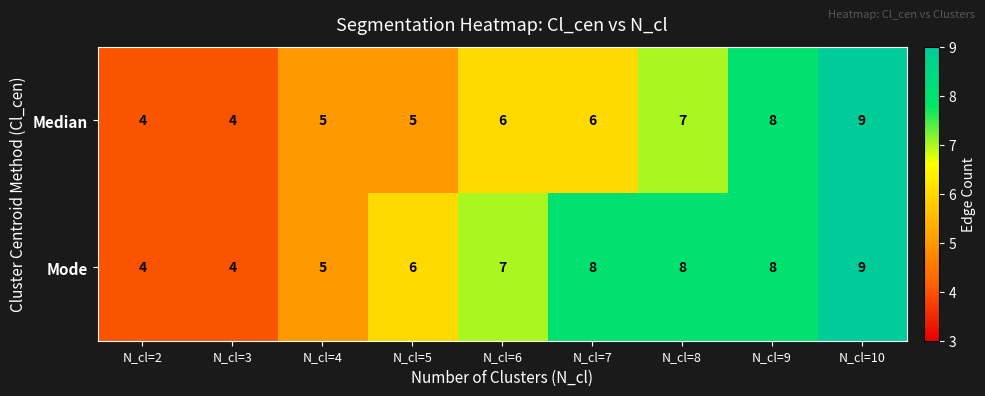

What is the approximate value of Median at N_cl=10?

9